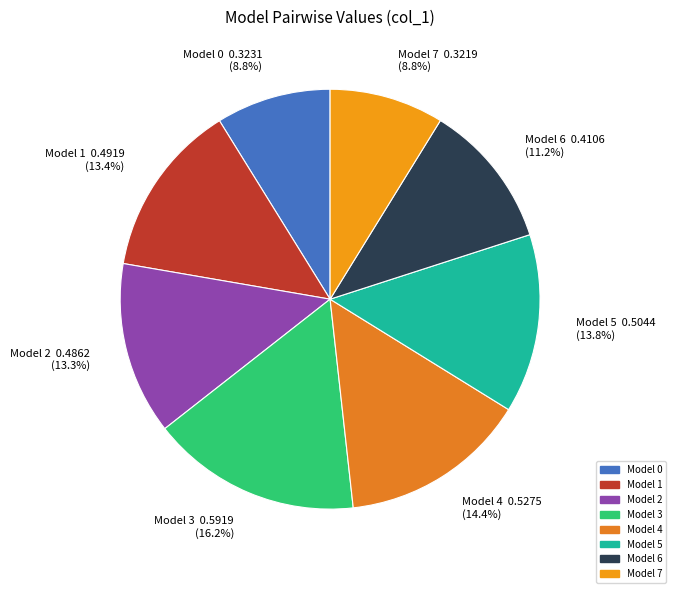

Count the number of slices in the pie.

8